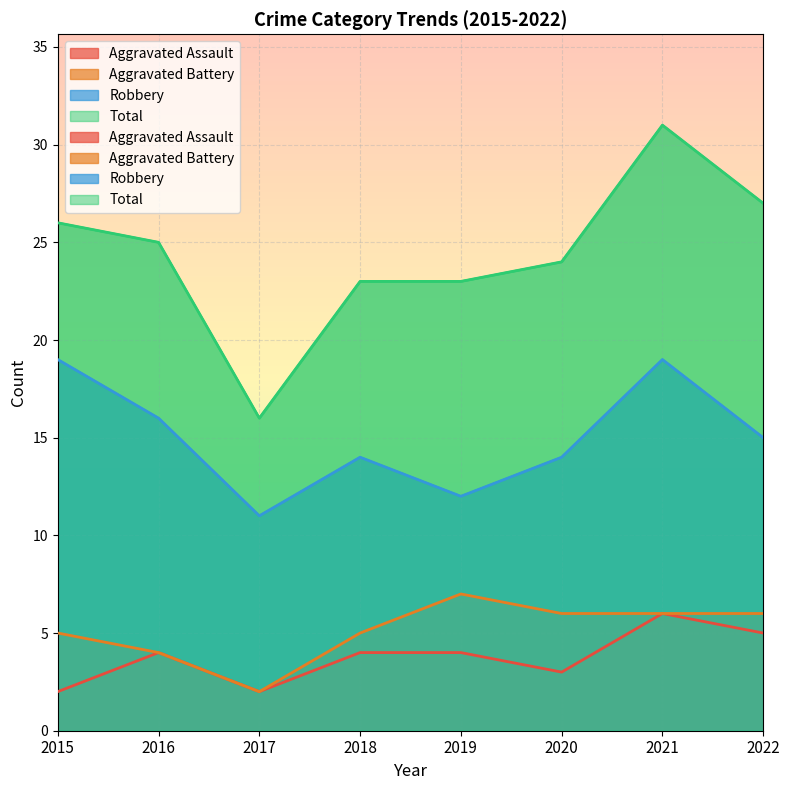

At 2019, list the series in order from largest to smallest.

Total, Robbery, Aggravated Battery, Aggravated Assault